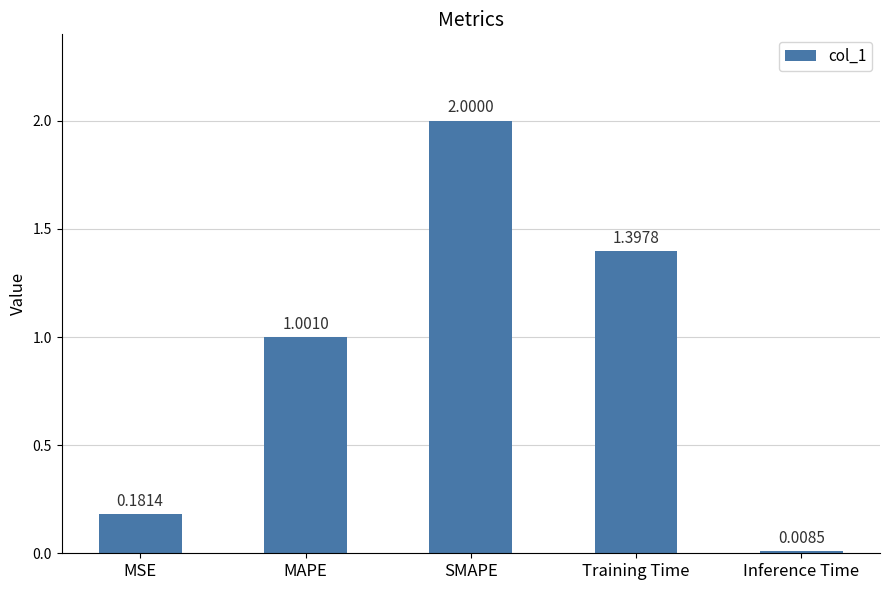

What is the difference between the second highest and minimum values?

1.4